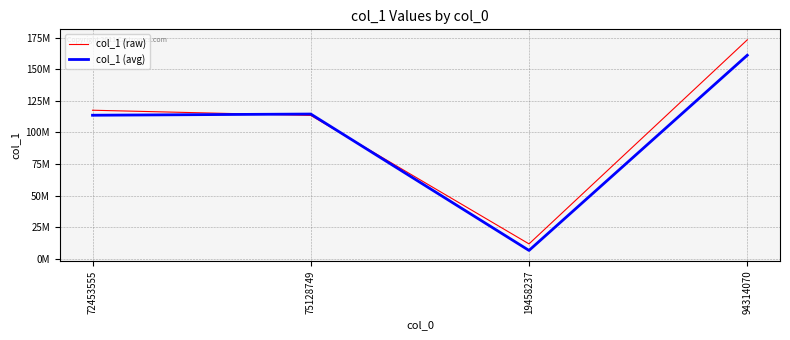

What value does the col_1 (avg) series have at 94314070?

161108443.0